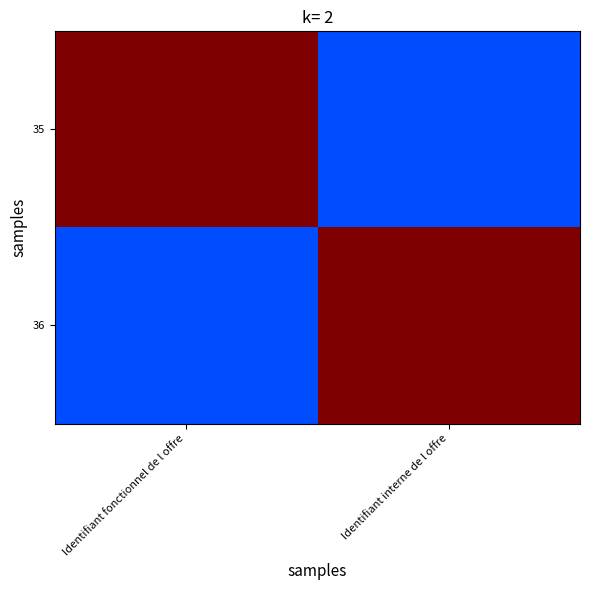

Reading left to right, what are all the values shown in this chart?

35: Identifiant fonctionnel de l offre=1.0	Identifiant interne de l offre=0.2
36: Identifiant fonctionnel de l offre=0.2	Identifiant interne de l offre=1.0